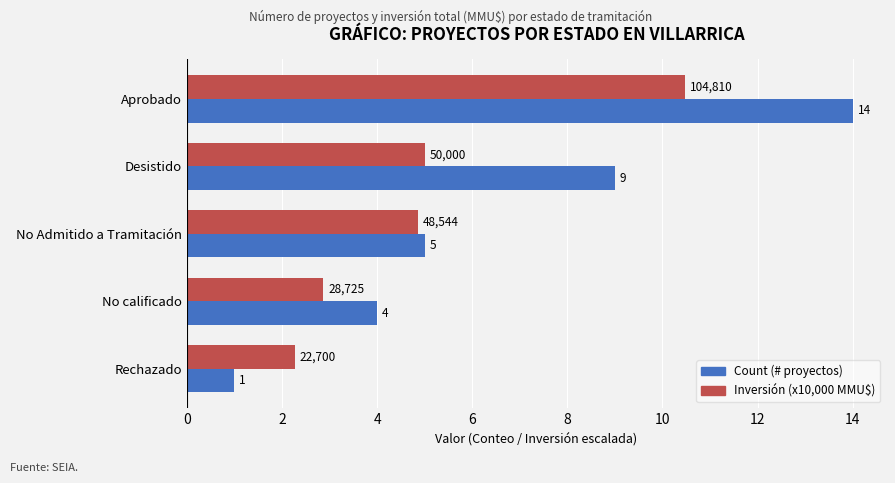

True or false: Inversión (x10,000 MMU$) has a value of 10.5 at Aprobado.

True